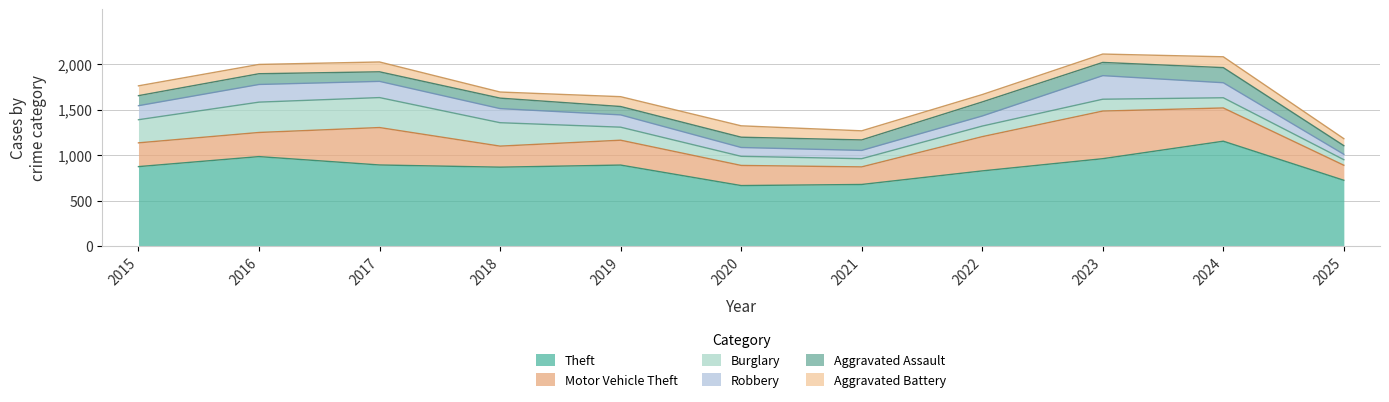

What is the sum of all Aggravated Assault values?

1328